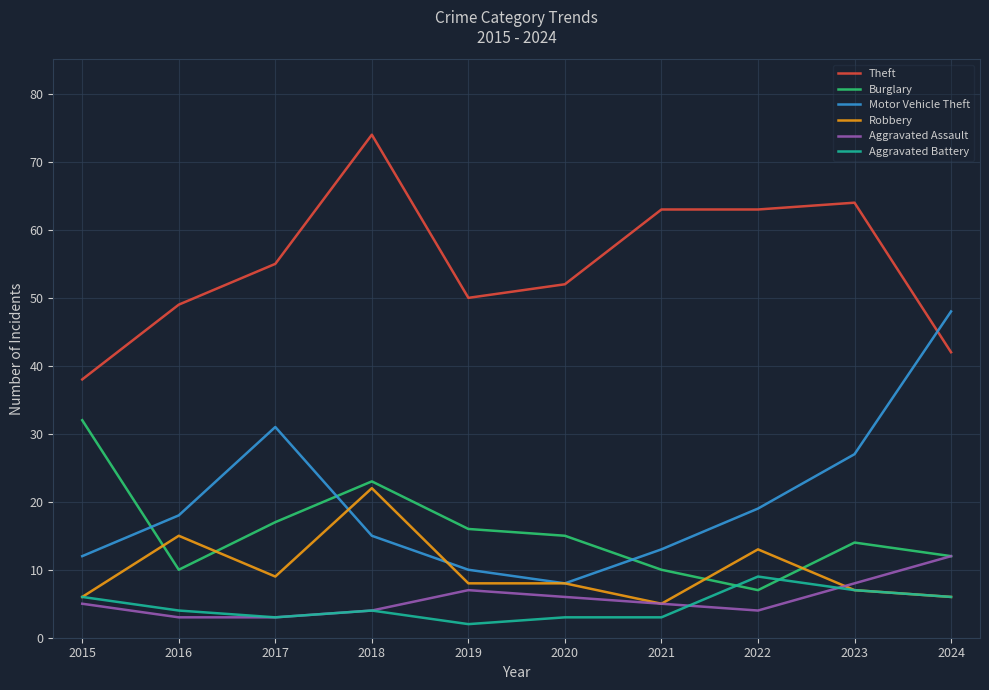

What is the total value across all series at 2018?

142